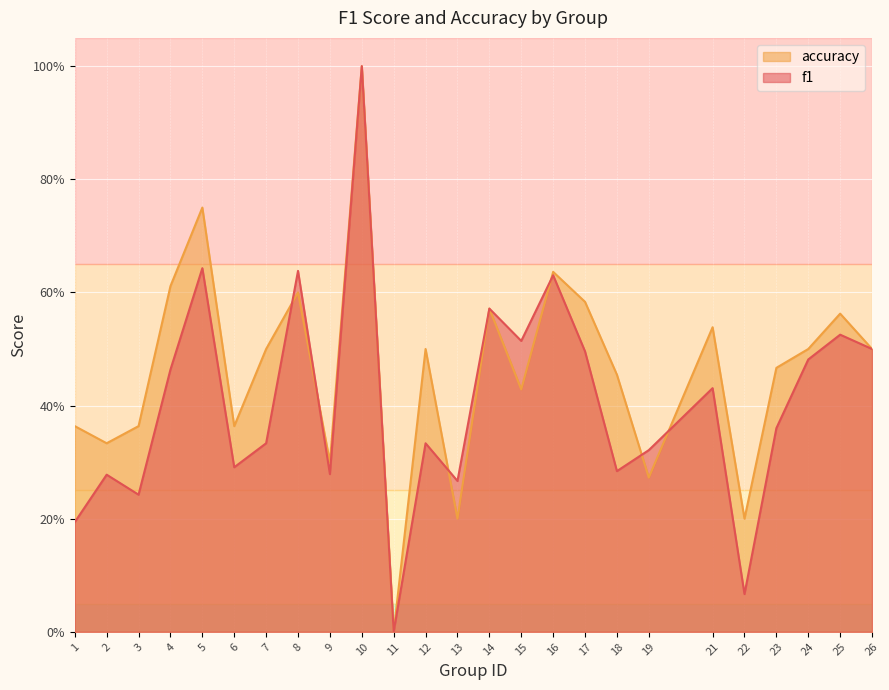

Which series ends up on top after the final intersection of accuracy and f1?

accuracy